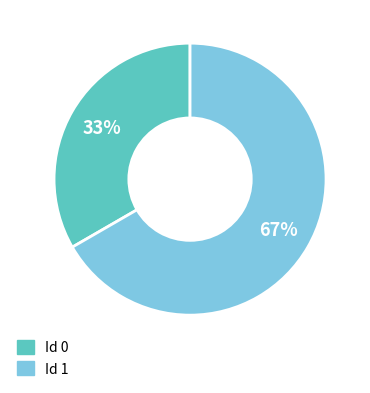

Is there any slice that represents more than half of the pie?

Yes